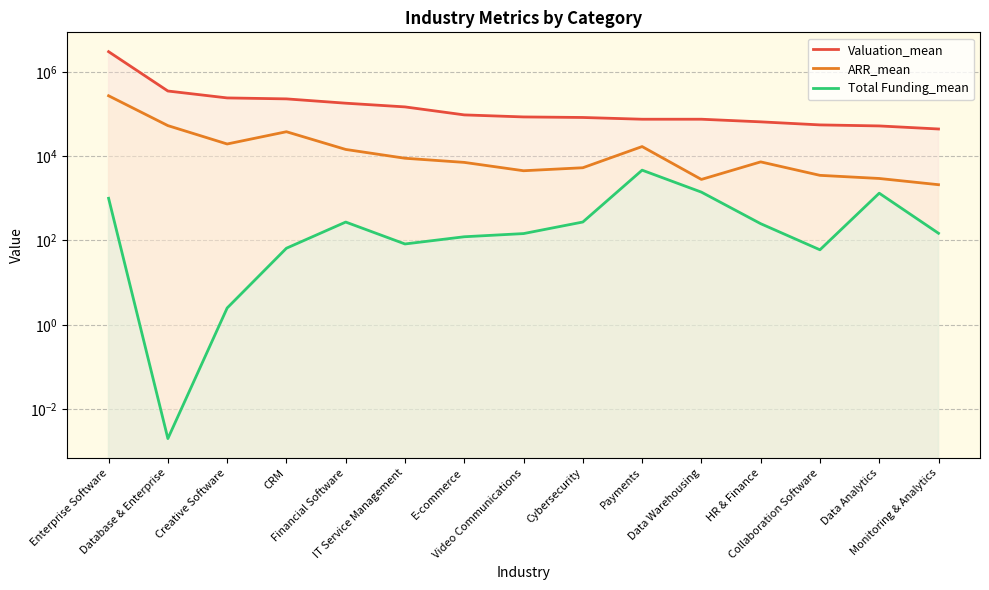

True or false: ARR_mean and Valuation_mean intersect in this chart.

False